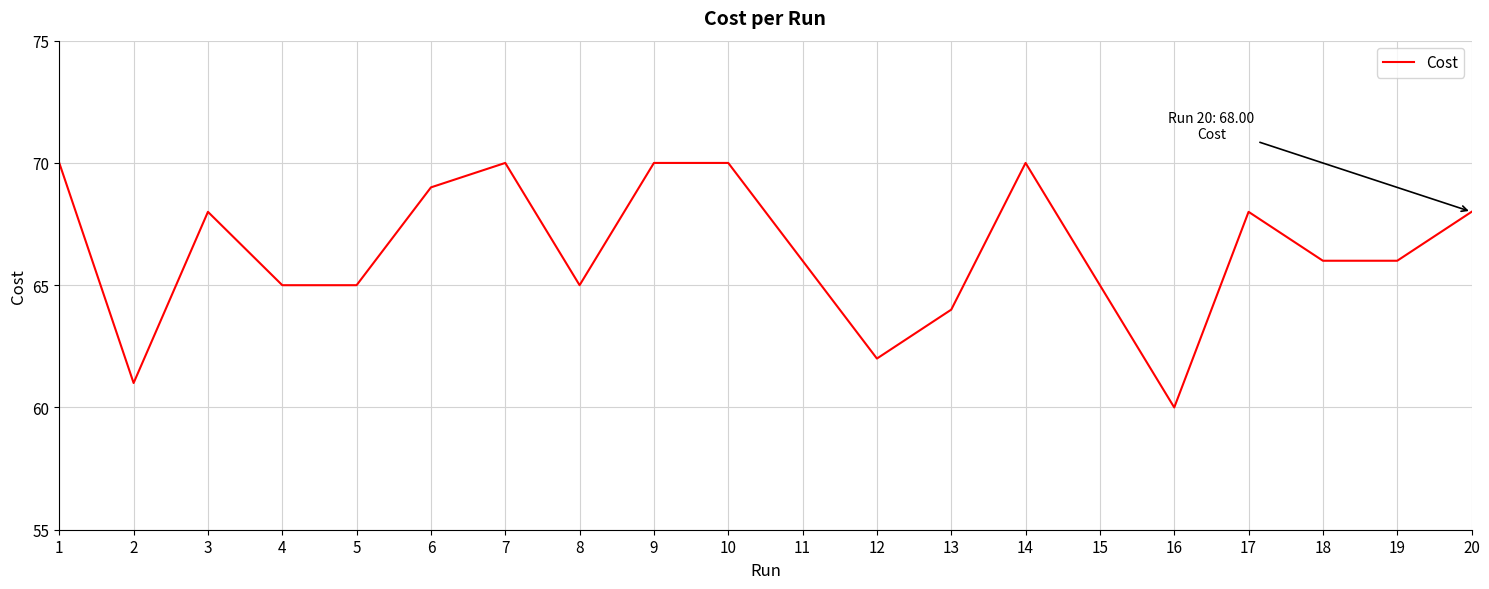

True or false: the data shows 100 at 12.

False